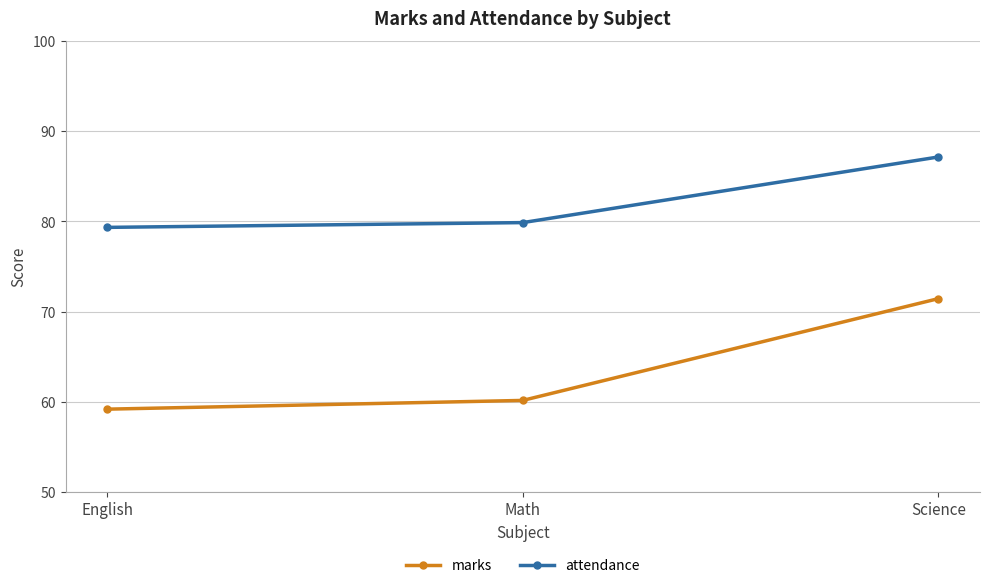

What is the total value across all series at Science?

158.6